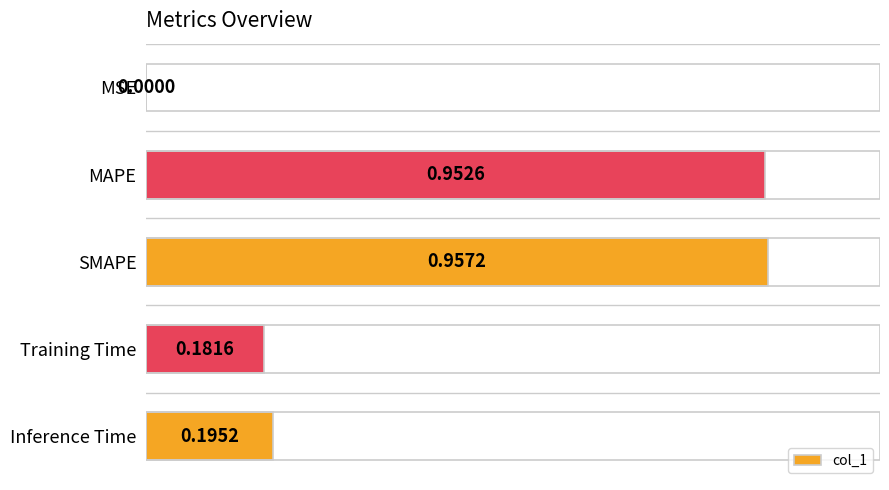

Count the number of data series in this chart.

1